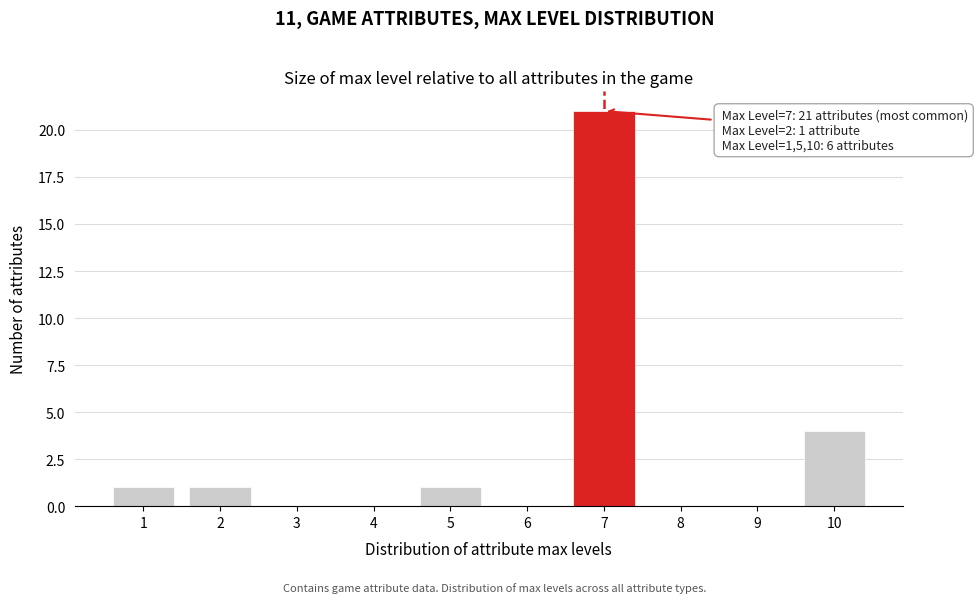

Over which range of the x-axis is the bar tallest?

6.5 to 7.5